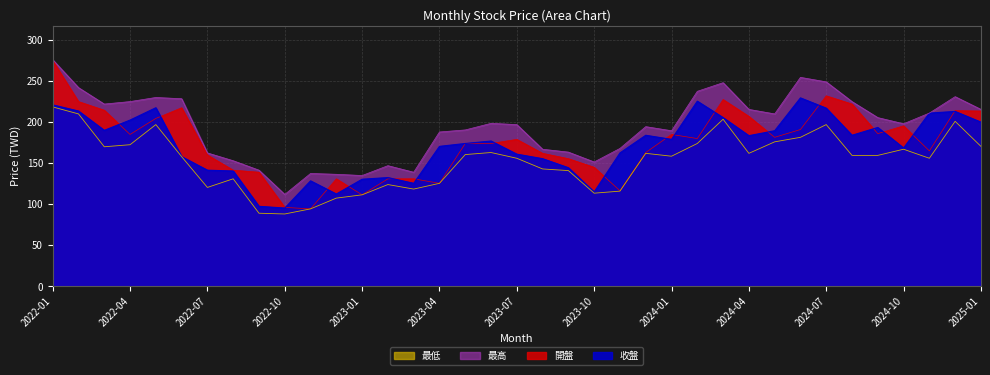

What is the label of the 25th point from the right?

2023-01